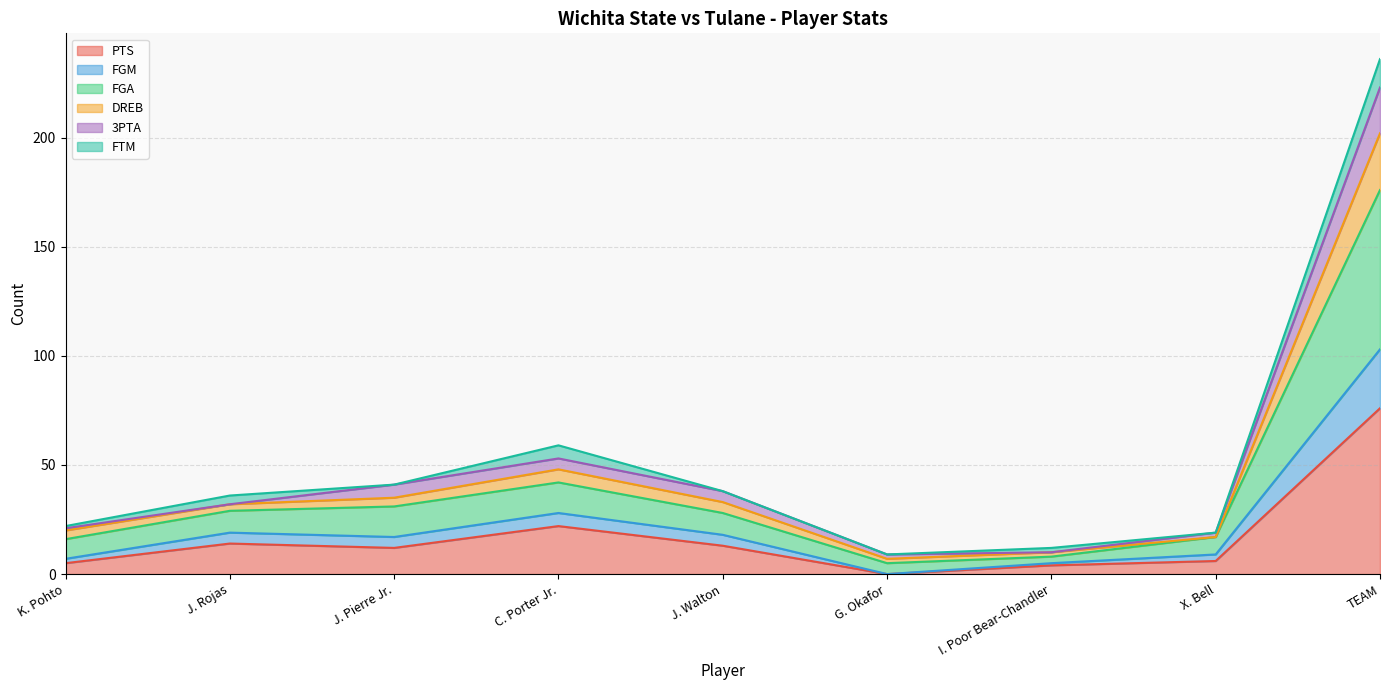

In FGA, how many points are lower than both neighbors (excluding endpoints)?

1